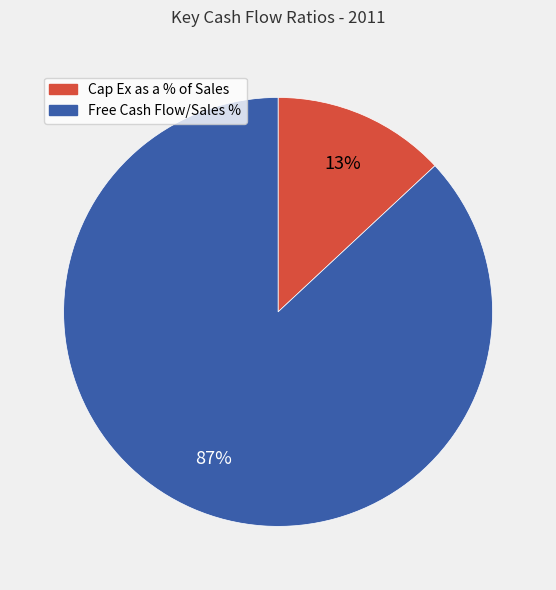

Which slice is the largest?

Free Cash Flow/Sales %